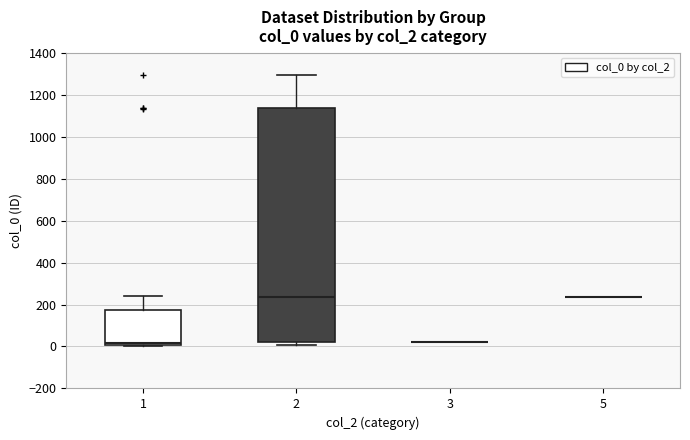

Reading left to right, read every box against the y-axis: the position of its median line, the range the box covers, and the ends of its whiskers. The values are not printed on the chart, so give them approximately, as read against the axis.

1: median 20, box 0 to 180, whiskers 0 (just below the box's lower edge) to 240
2: median 240, box 20 to 1140, whiskers 0 to 1300
3: box collapsed to a line at 20, whiskers 20 to 20
5: box collapsed to a line at 240, whiskers 240 to 240